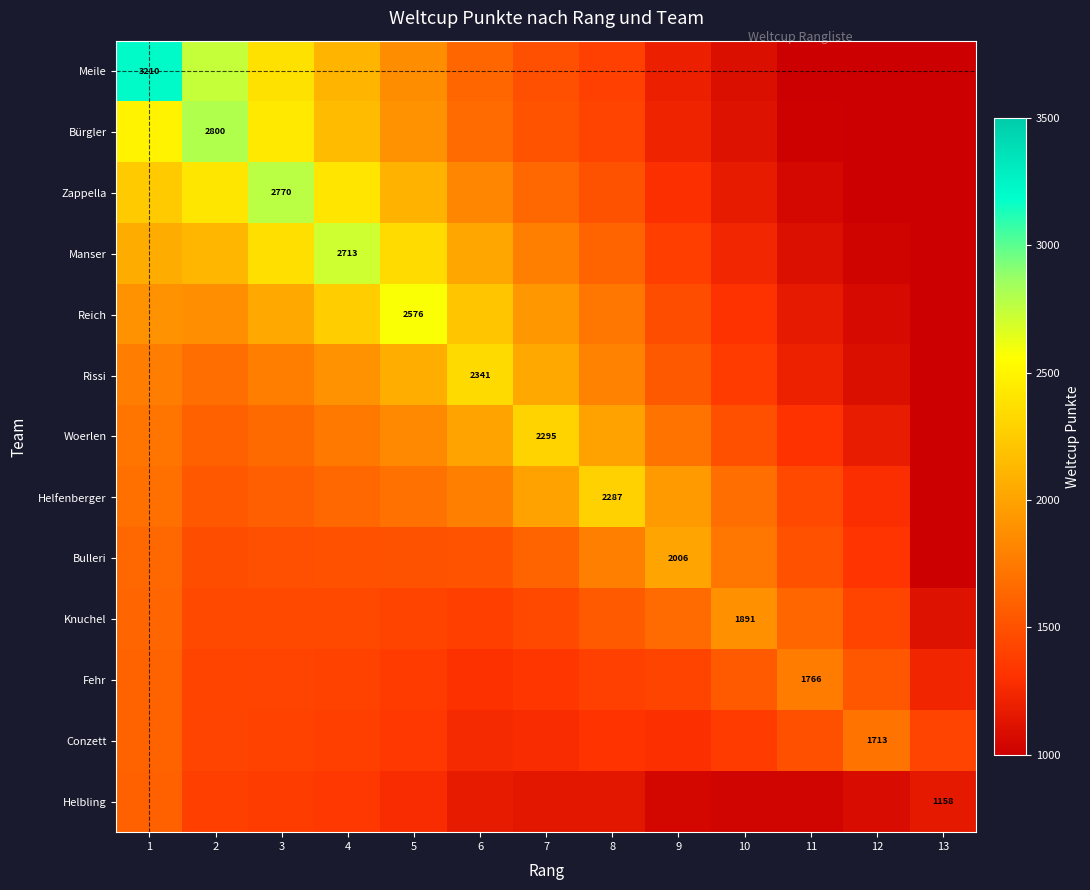

List the series in order of their peak value, lowest first.

Helbling, Conzett, Fehr, Knuchel, Bulleri, Helfenberger, Woerlen, Rissi, Reich, Manser, Zappella, Bürgler, Meile